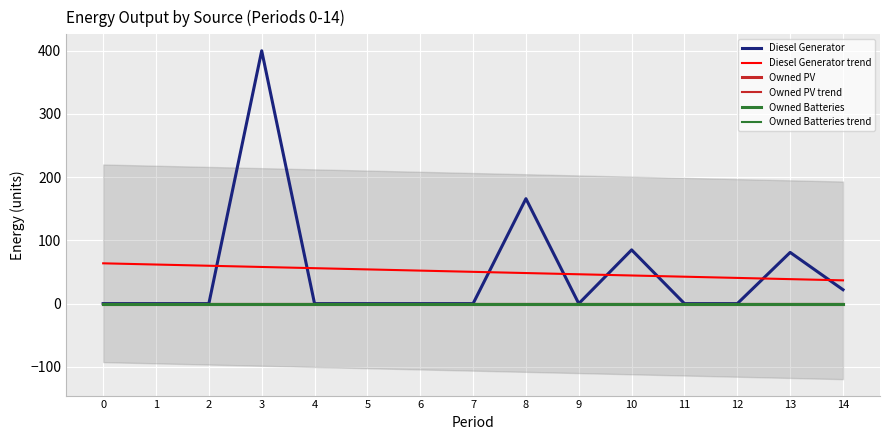

How many lines are shown in the chart?

6